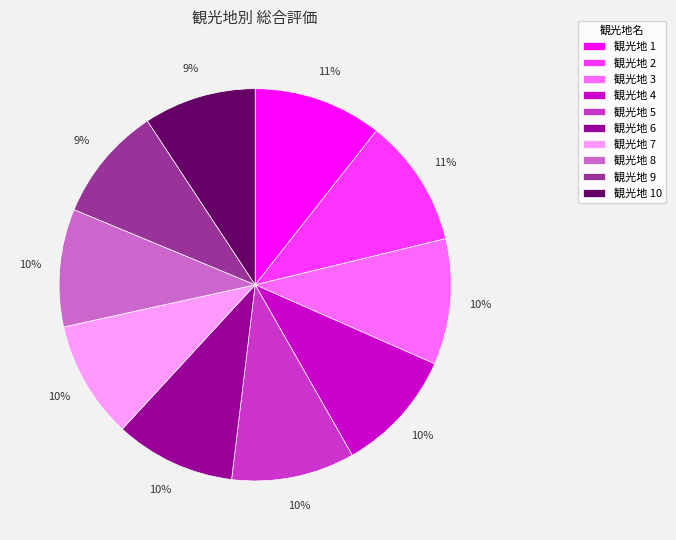

Does any single category account for the majority?

No